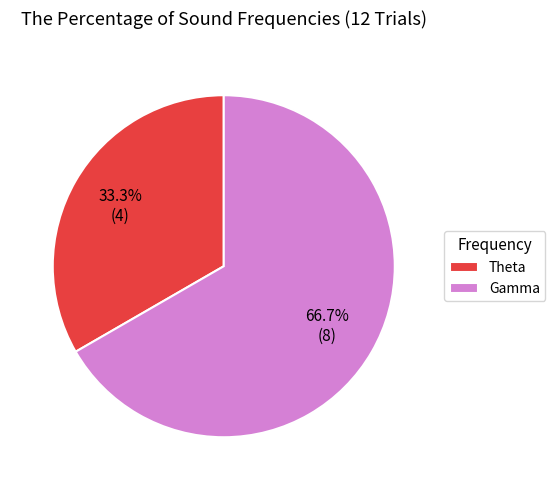

To the nearest percent, what portion does Gamma represent?

67%